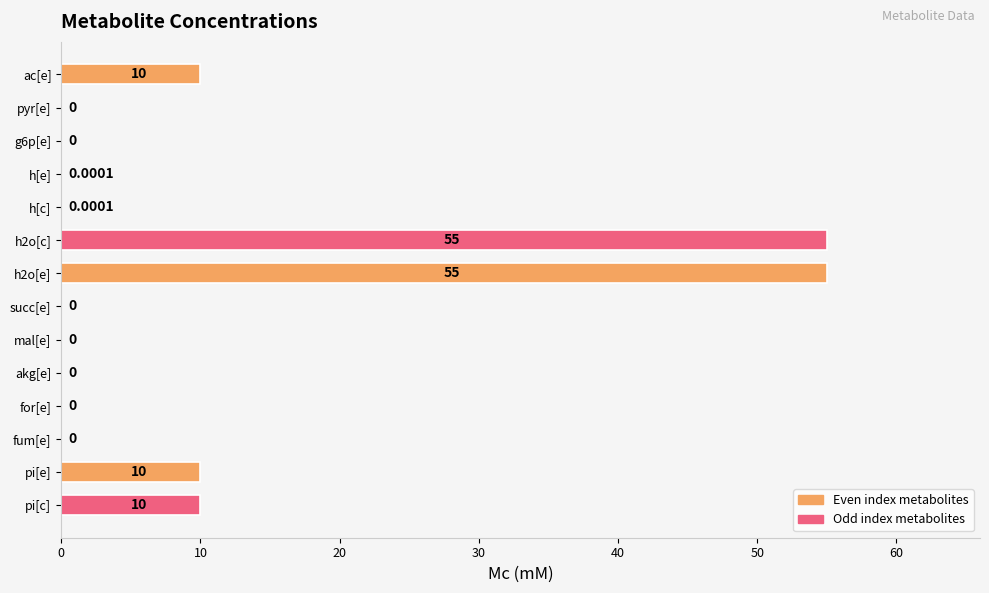

Which has a higher value, akg[e] or h2o[c]?

h2o[c]